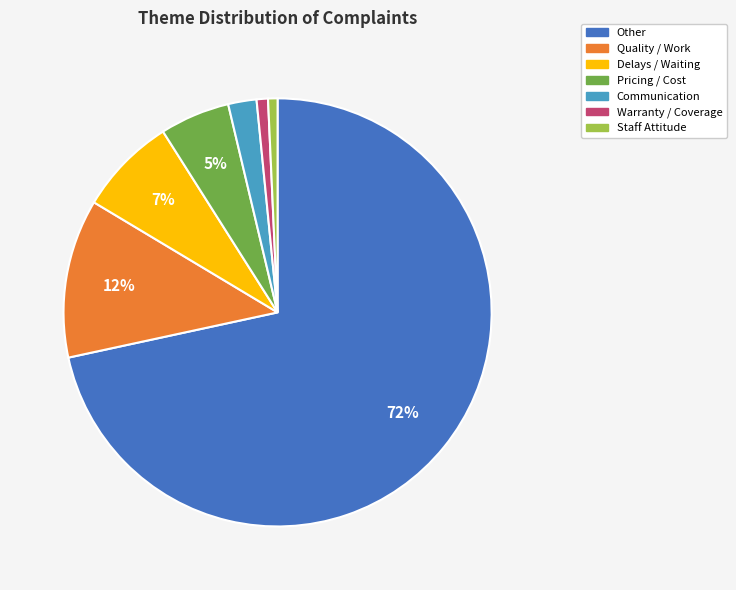

How many slices are in this pie chart?

7